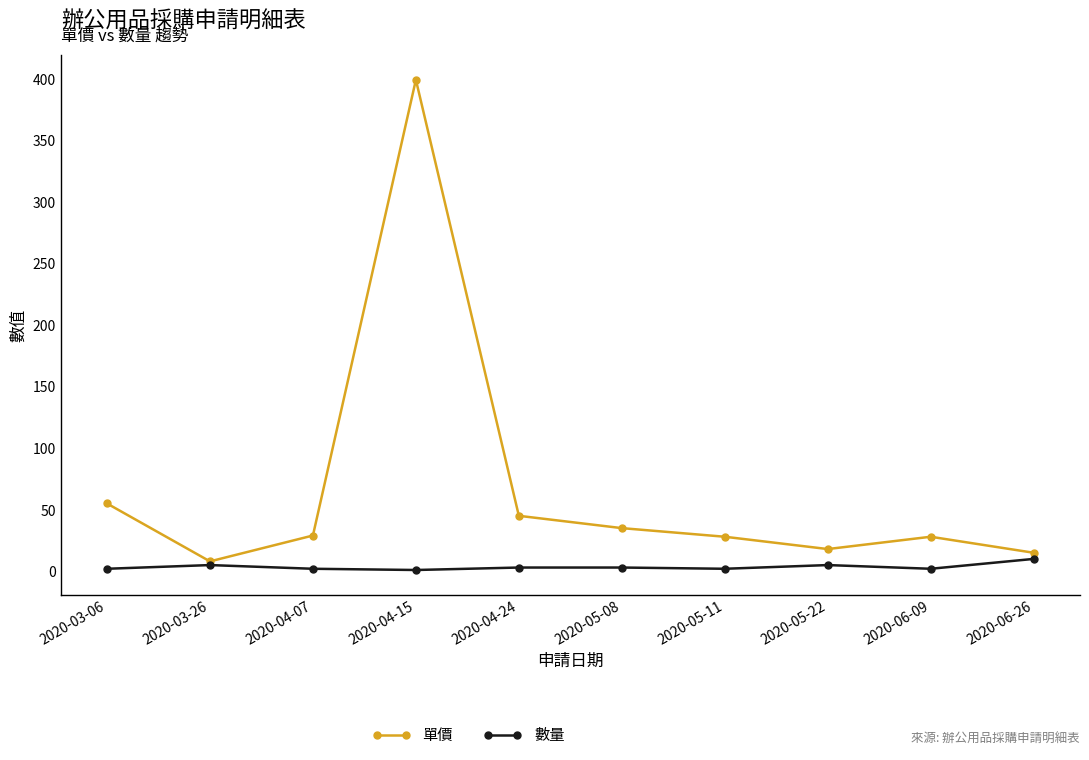

What is the difference between the maximum and second lowest values in the 數量 series?

8